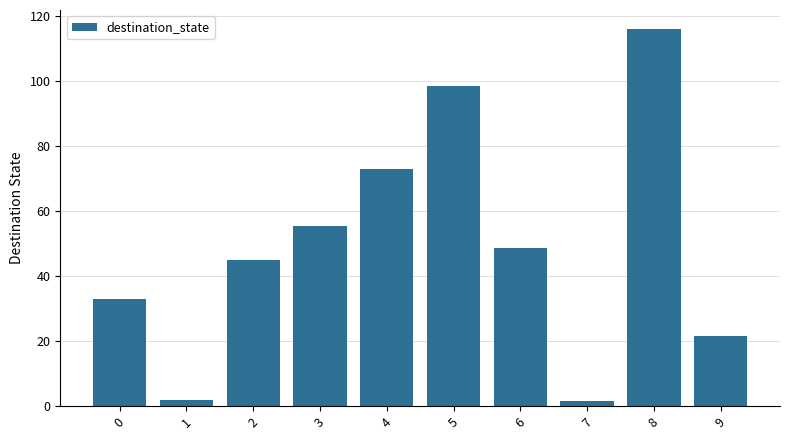

Where does the data first go above 48?

3